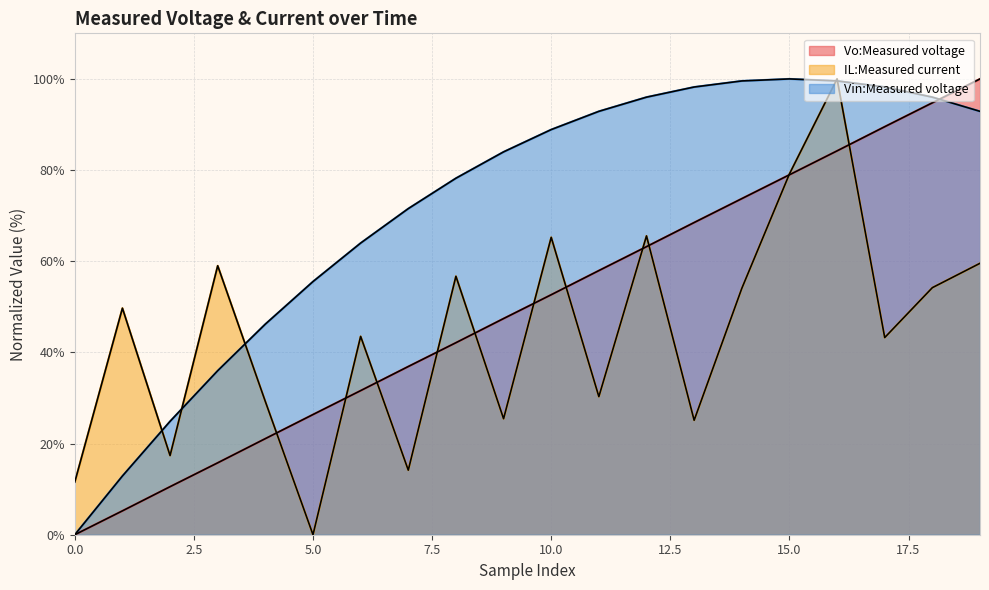

What is the total value across all series at 13?

191.8